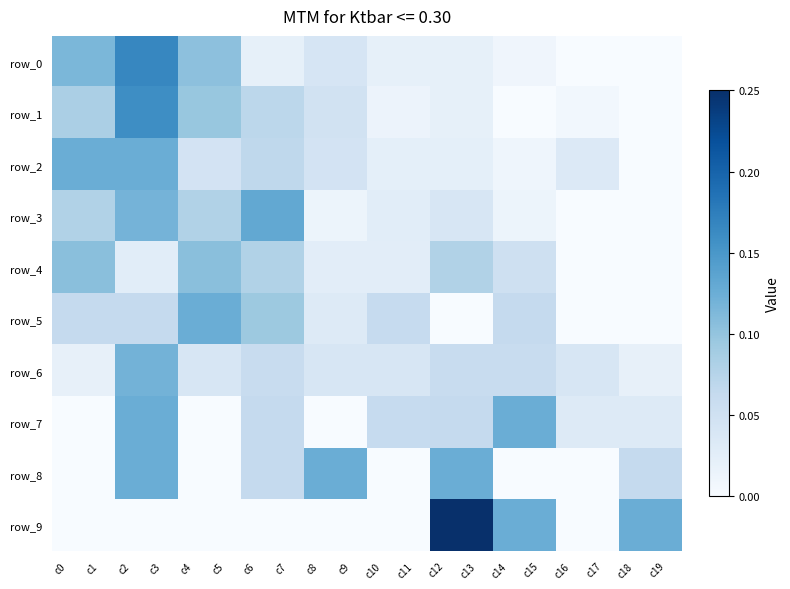

At which category is the sum across all series the highest?

c2